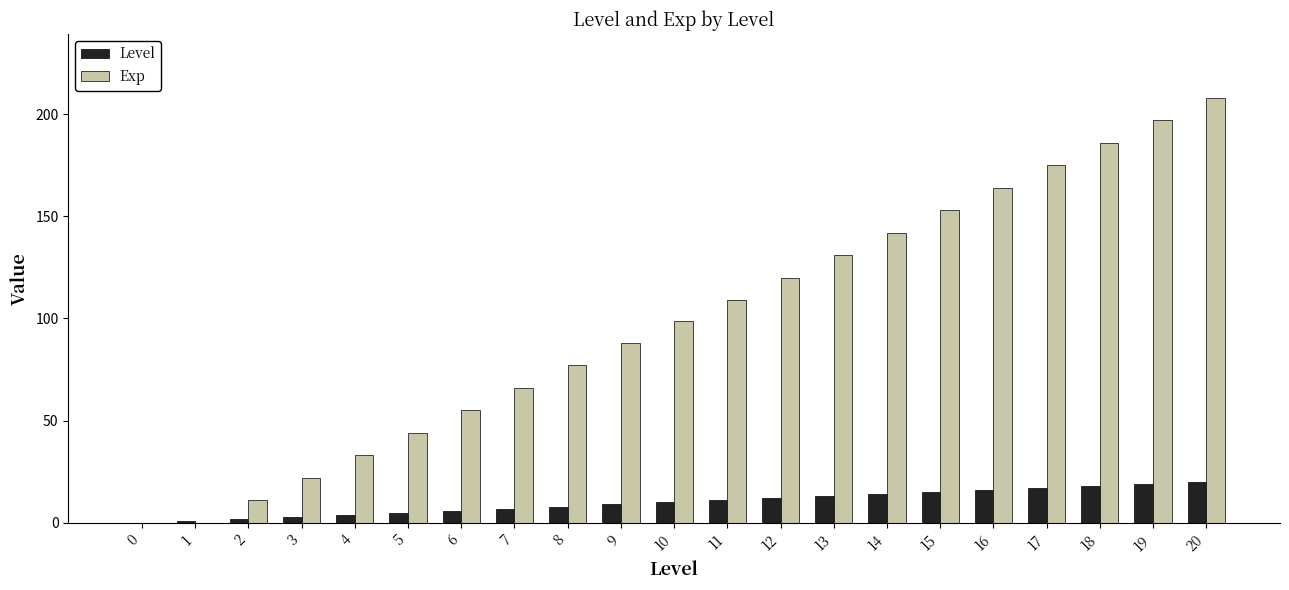

Which series has the largest total across all categories?

Exp